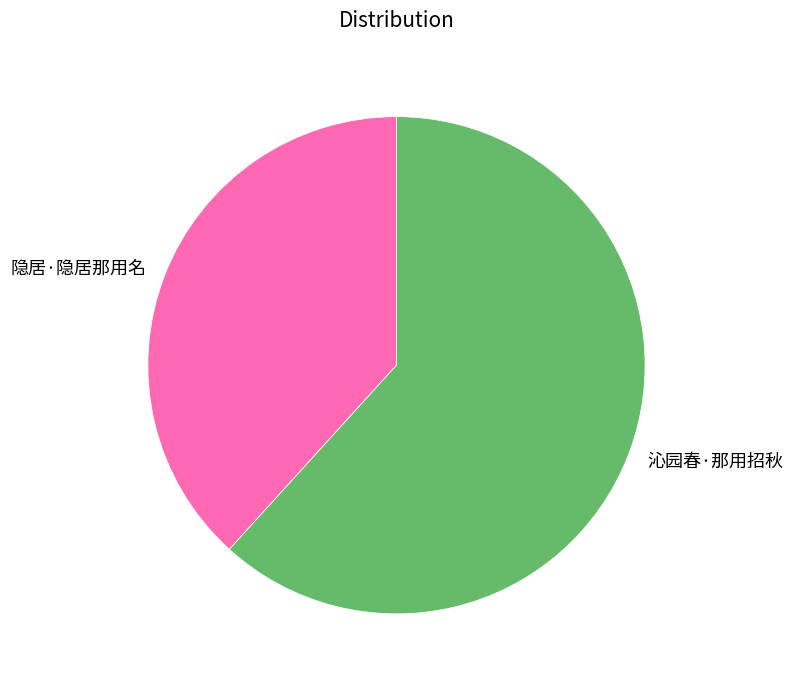

Is 沁园春·那用招秋 the majority of the pie?

Yes